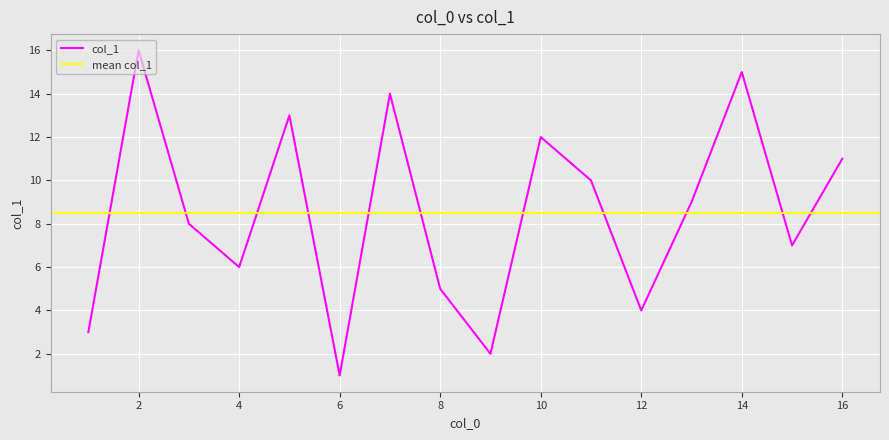

The value of col_1 at 16 is 19. True or false?

False